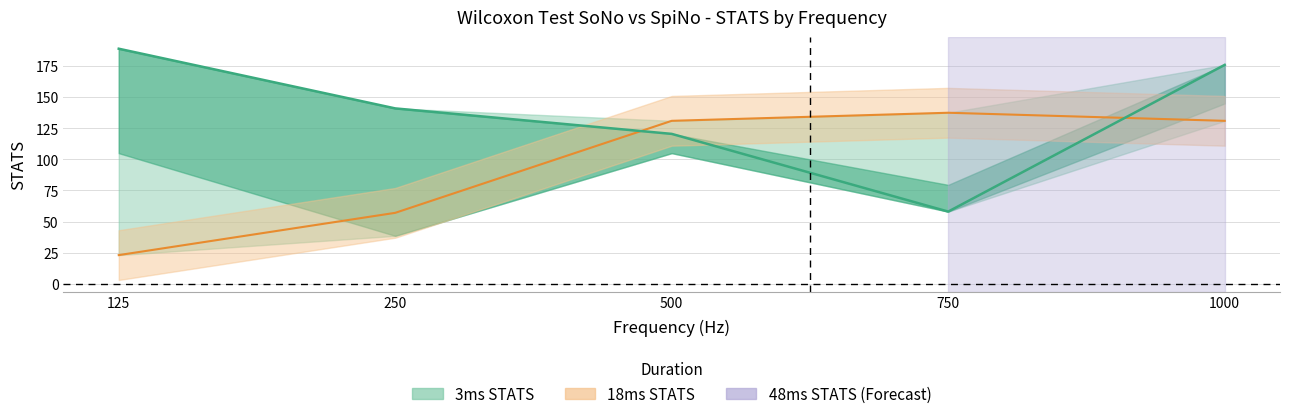

True or false: 3ms STATS has more than 0 points higher than both neighbors.

False